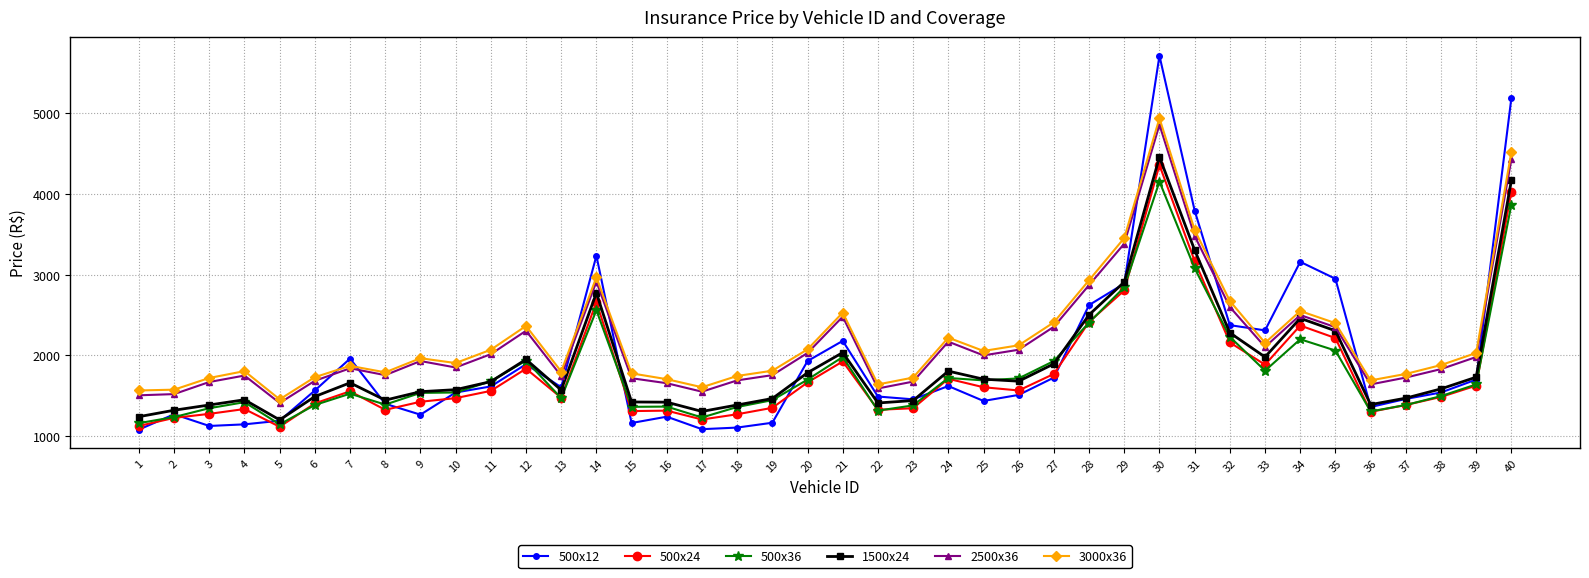

What is the value of the 3000x36 point at the 22nd from the left?

1640.0